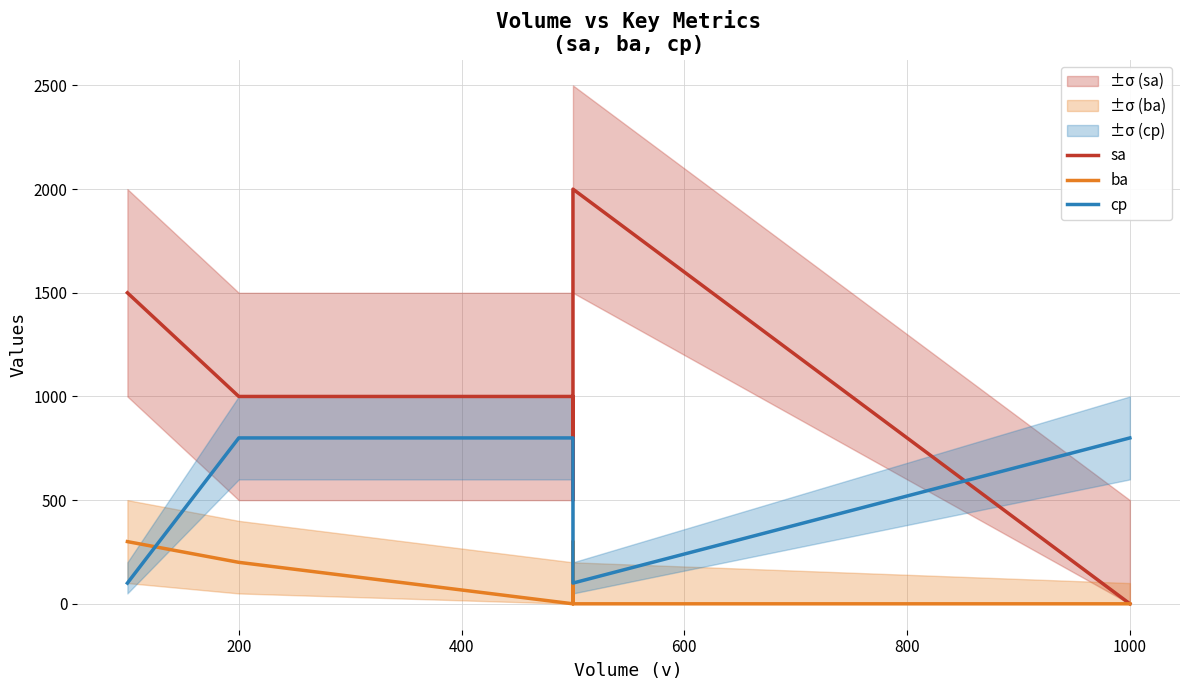

How many data points in ba are less than 200?

3